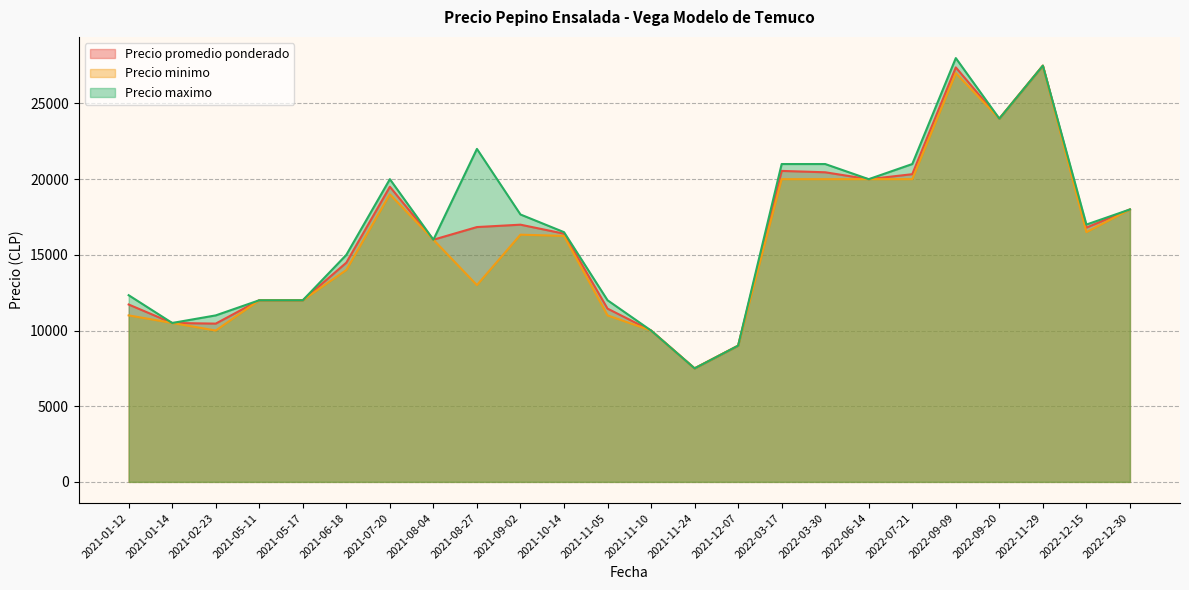

Between 2021-06-18 and 2022-12-30, which series saw the biggest shift?

Precio minimo